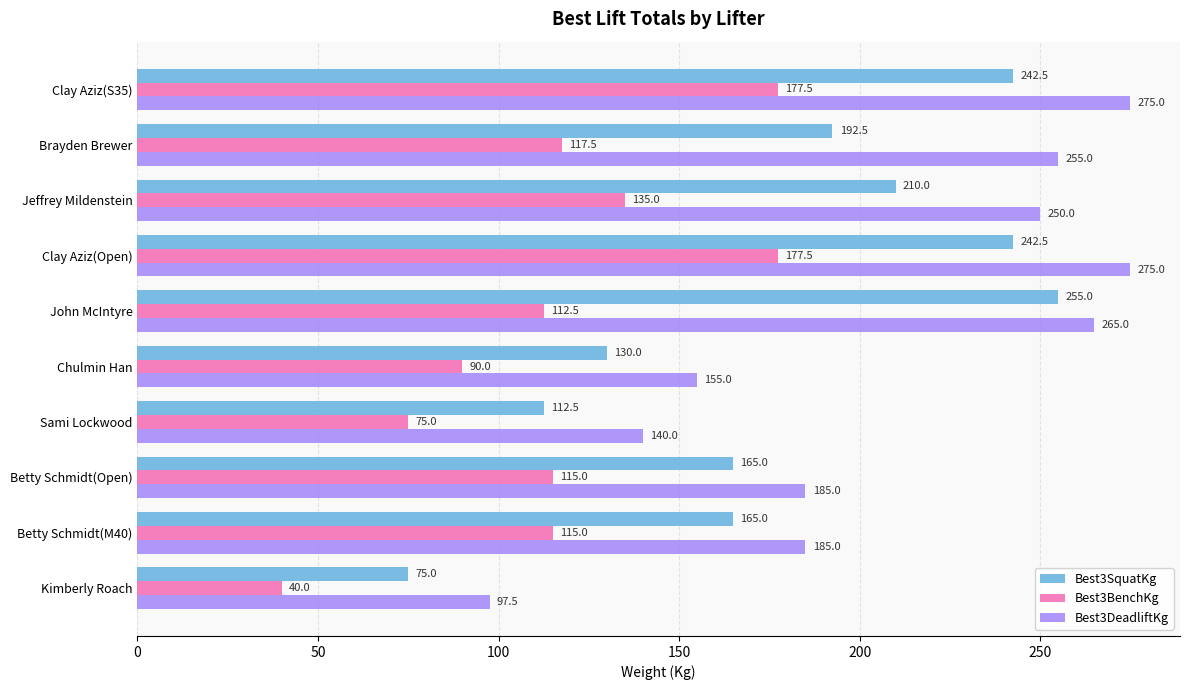

What is the approximate value of Best3BenchKg at Jeffrey Mildenstein?

135.0